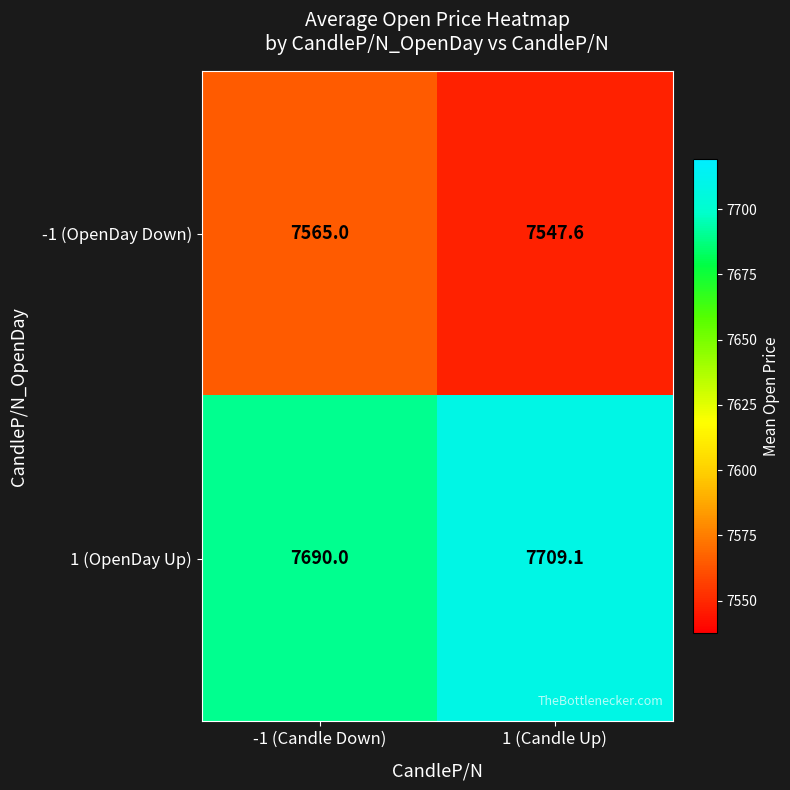

The value of -1 (OpenDay Down) at 1 (Candle Up) is 7547.6. True or false?

True